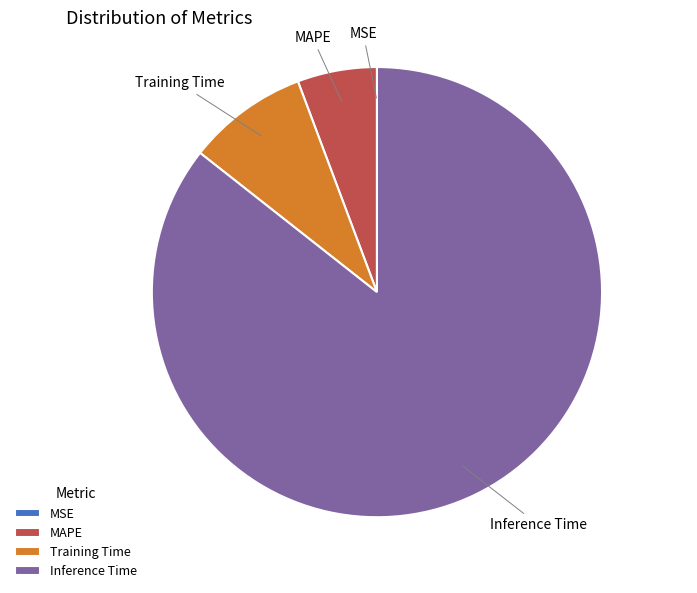

Is it true that Training Time is 18% of the pie?

False